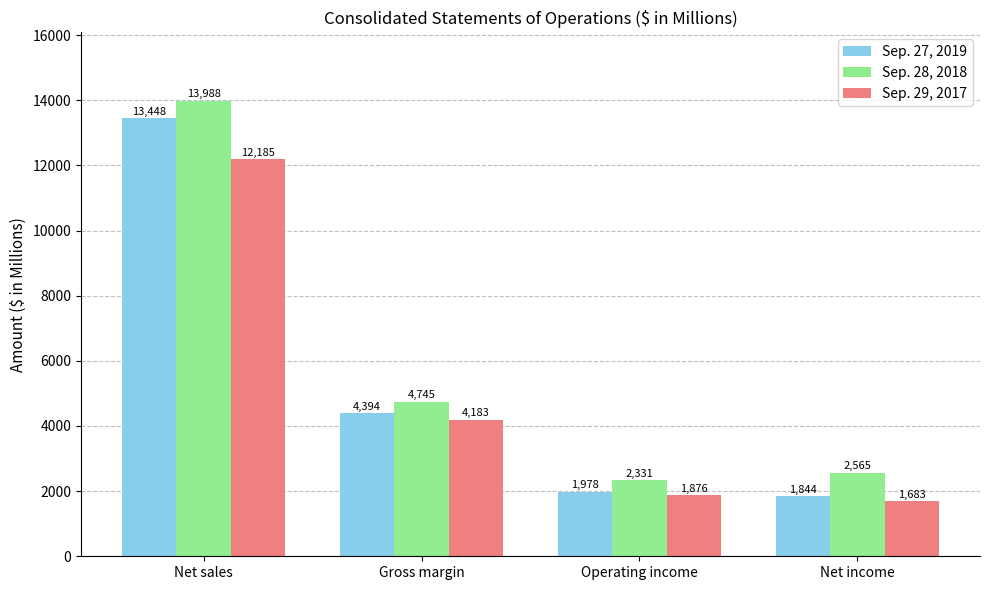

At which category is the sum across all series the highest?

Net sales